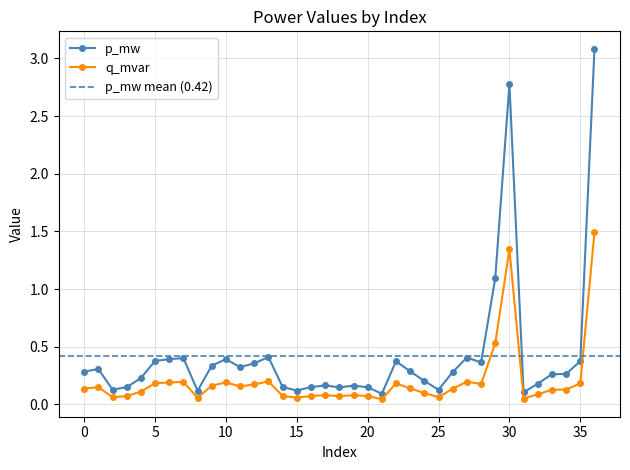

What is the value of the p_mw point at the 3rd from the left?

0.1